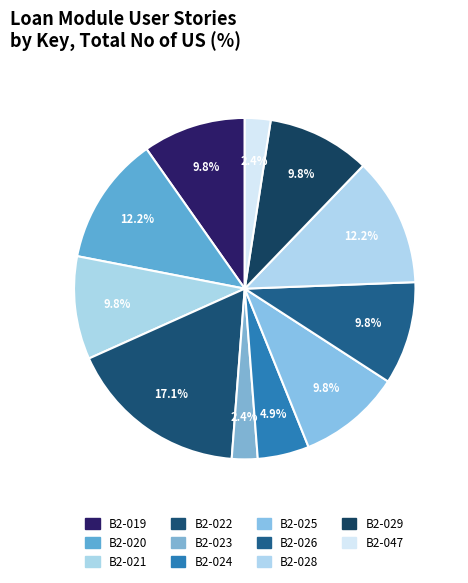

Count the number of slices in the pie.

11